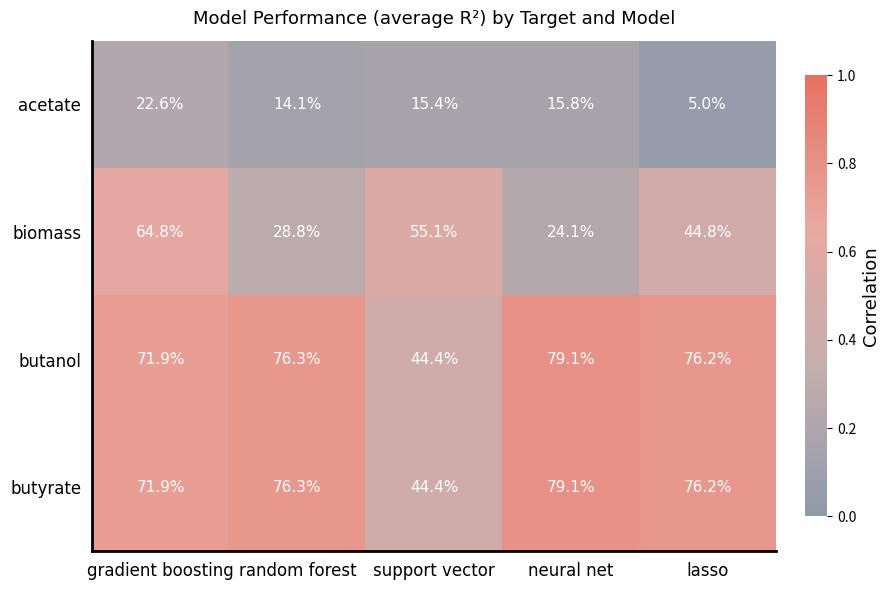

Reading left to right, list all the values displayed in this chart.

acetate: gradient boosting=22.6	random forest=14.1	support vector=15.4	neural net=15.8	lasso=5.0
biomass: gradient boosting=64.8	random forest=28.8	support vector=55.1	neural net=24.1	lasso=44.8
butanol: gradient boosting=71.9	random forest=76.3	support vector=44.4	neural net=79.1	lasso=76.2
butyrate: gradient boosting=71.9	random forest=76.3	support vector=44.4	neural net=79.1	lasso=76.2